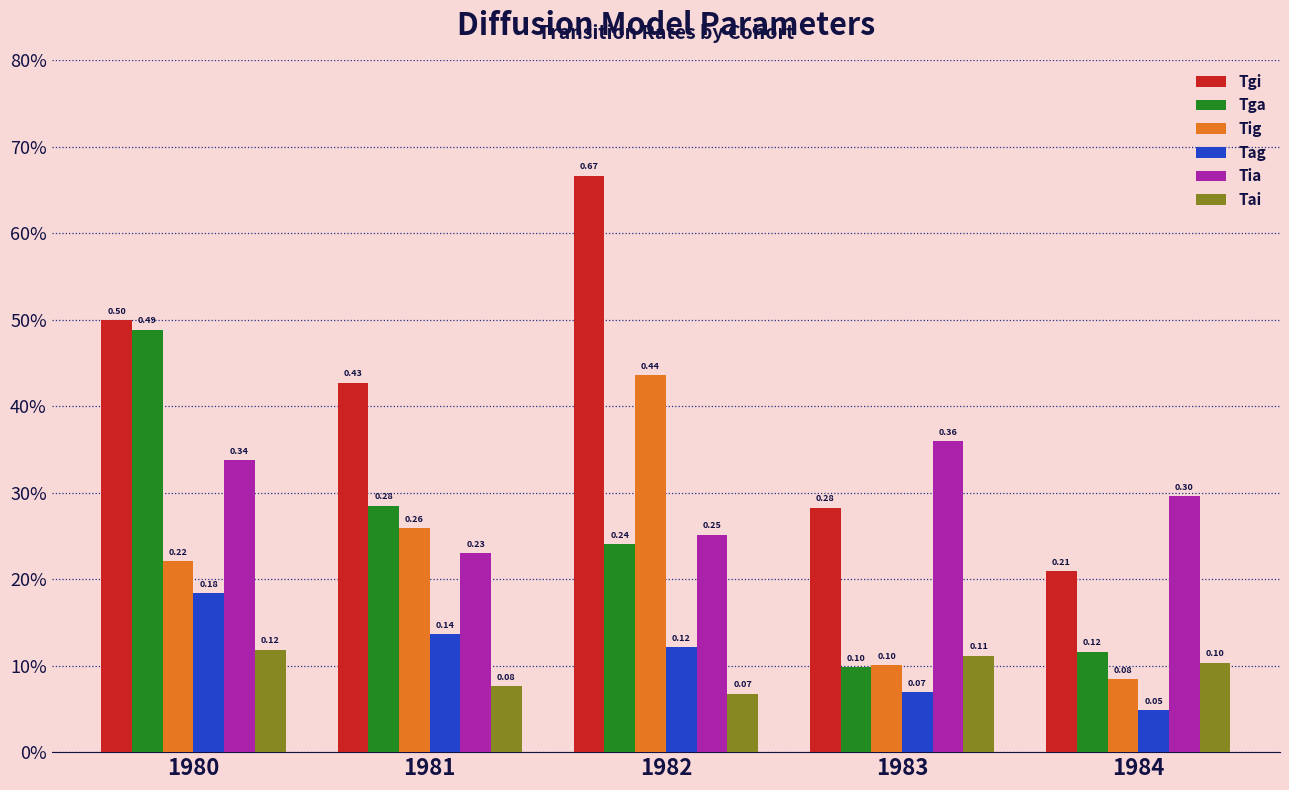

Are the bars horizontal?

No